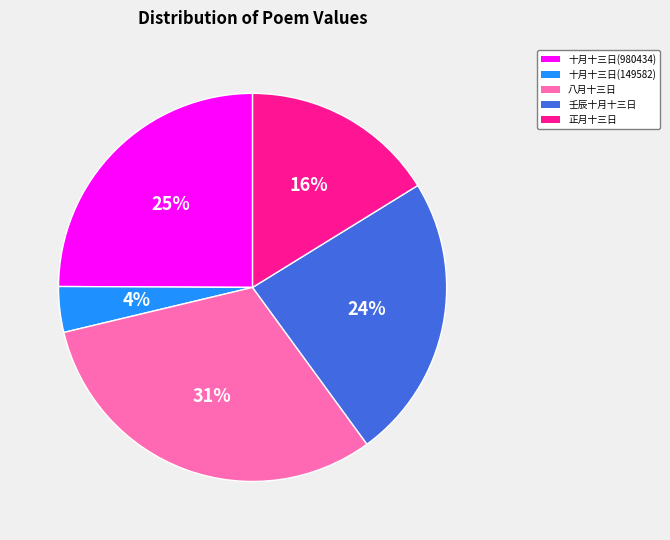

Does any single category account for the majority?

No